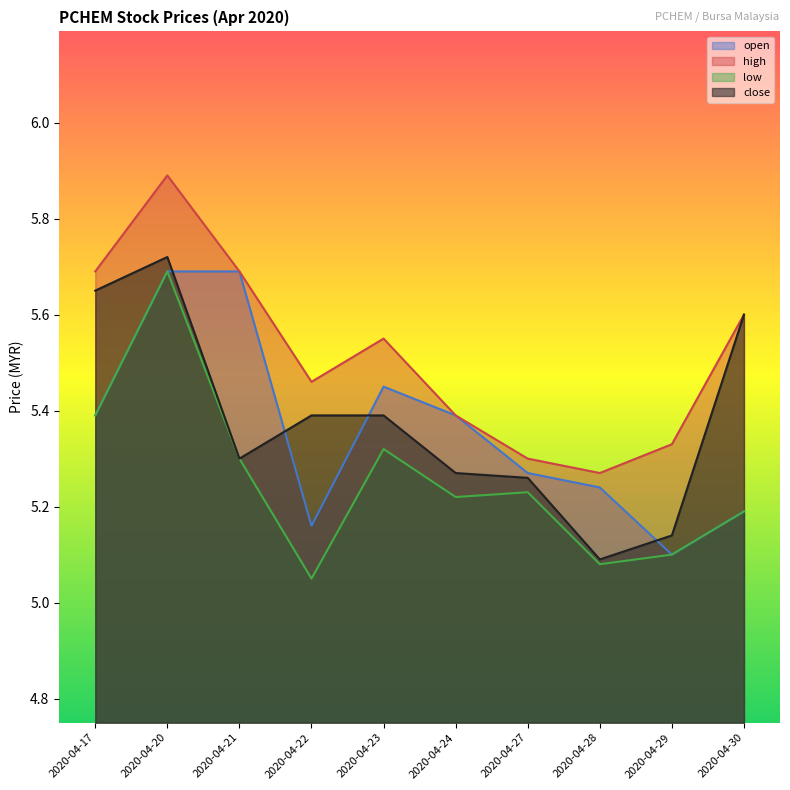

At how many categories does at least one series exceed 5?

10